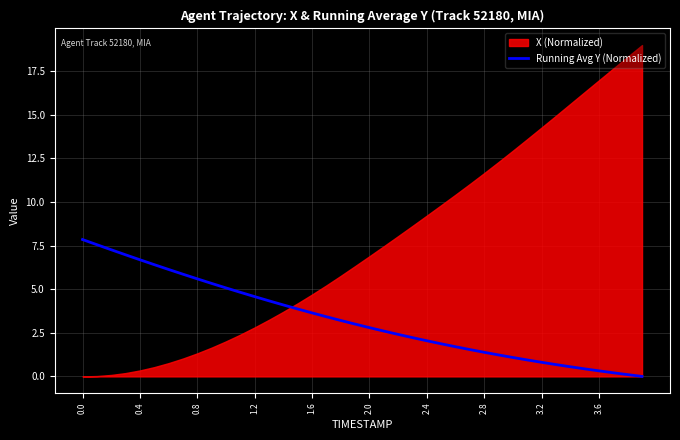

Count the number of categories in the chart.

40